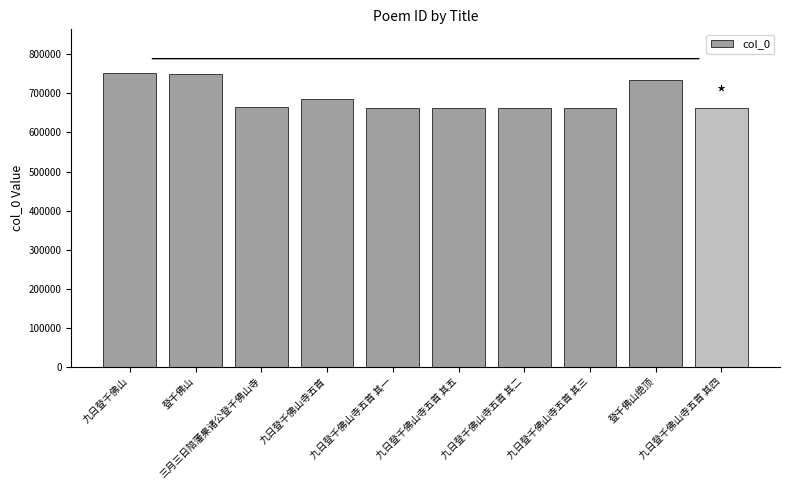

What is the difference between the maximum and second lowest values?

87819